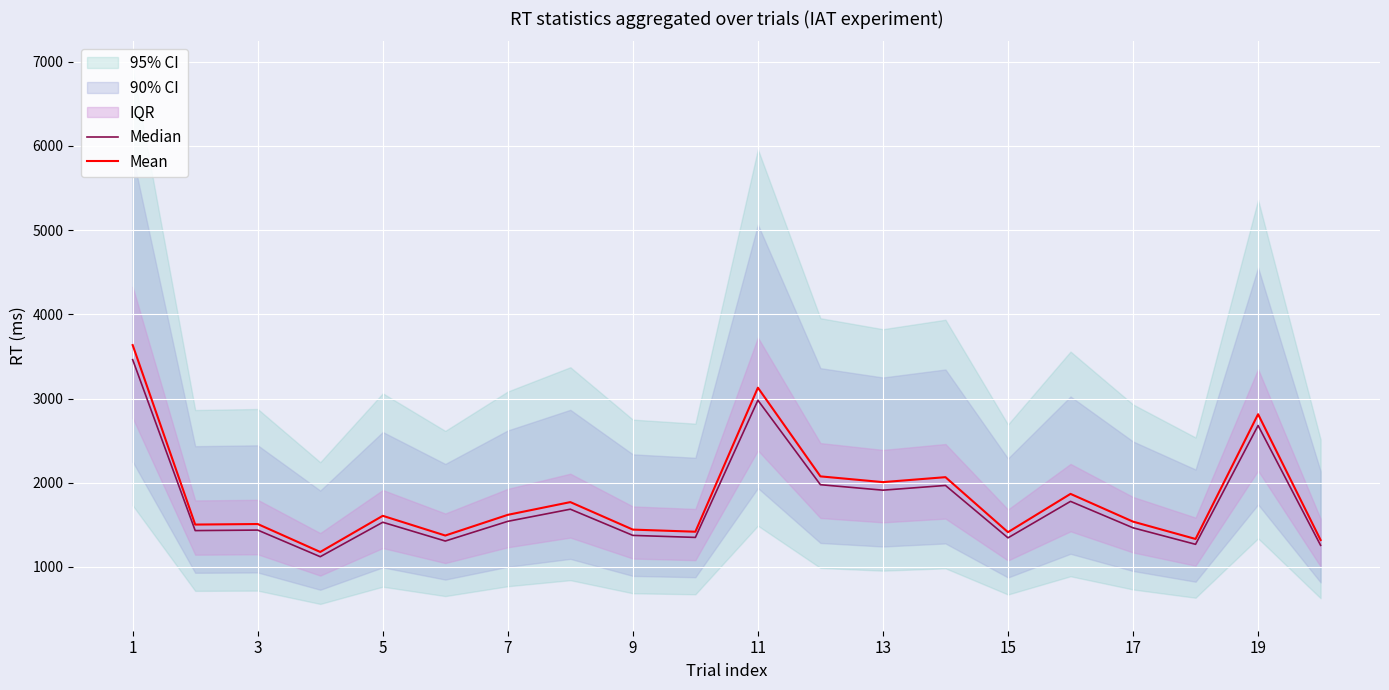

What is the greatest value displayed?

3635.1